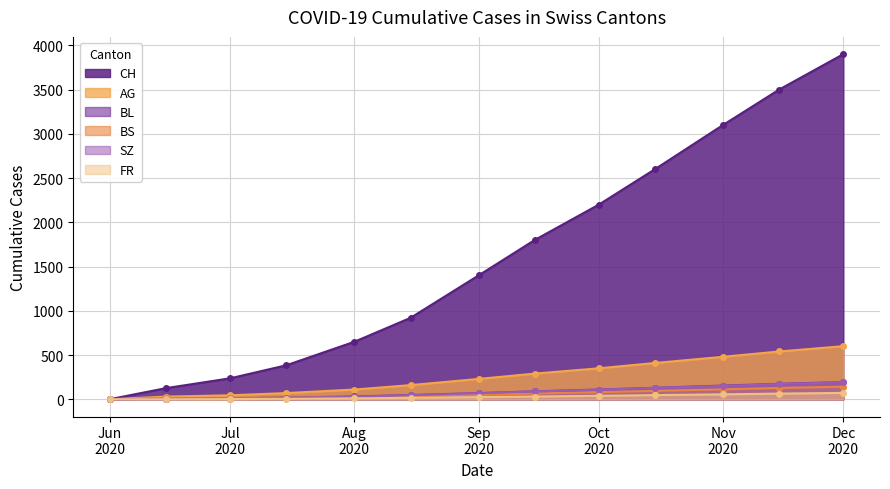

What is the difference between the maximum and second lowest values in the FR series?

72